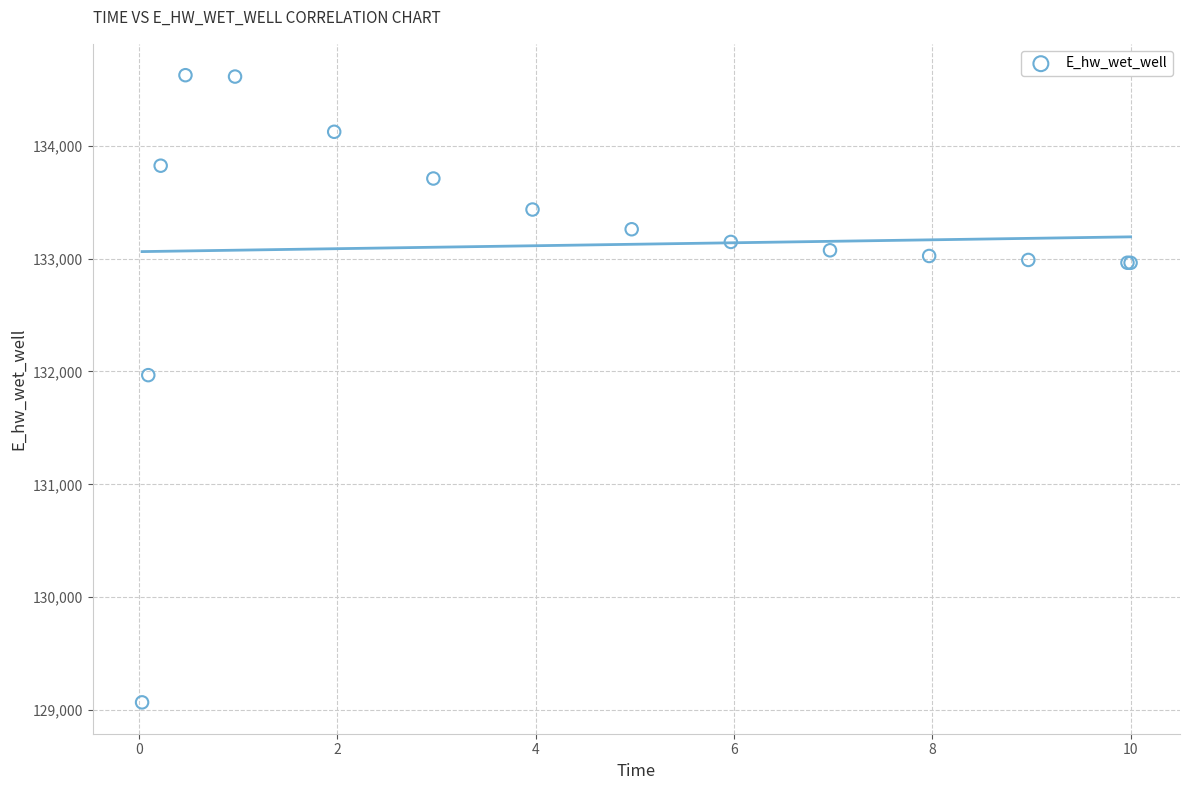

What Y value in the scatter plot is closest to 131846?

131967.0